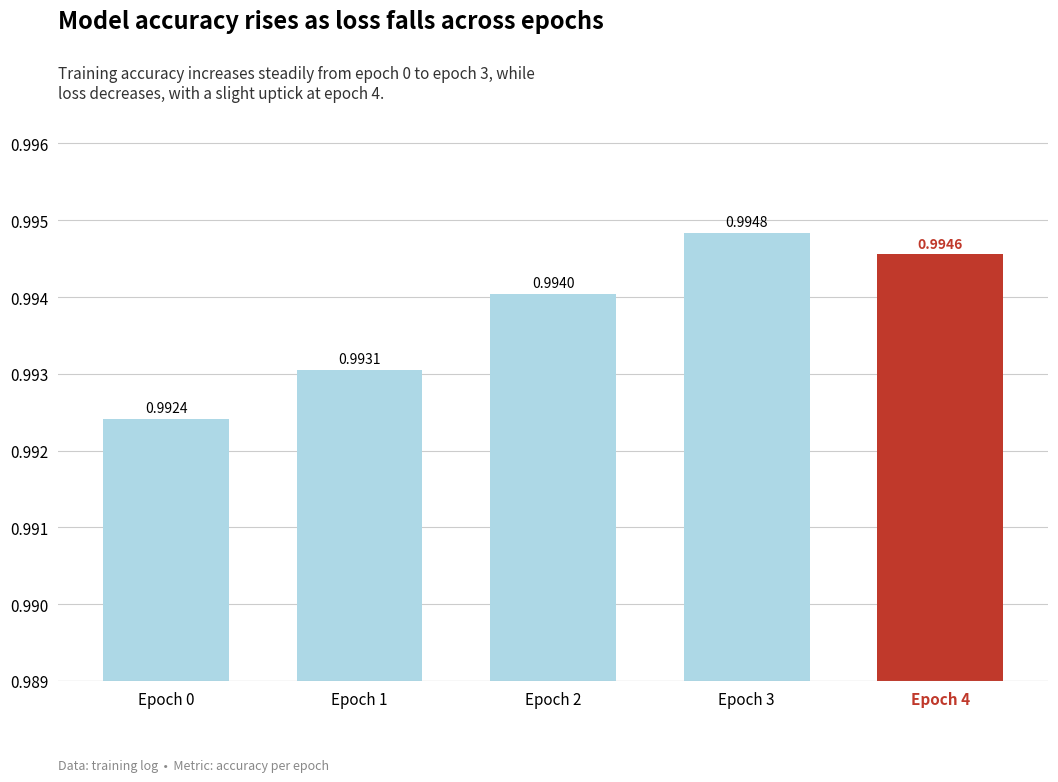

What is the sum of the values at Epoch 0 and Epoch 3?

2.0